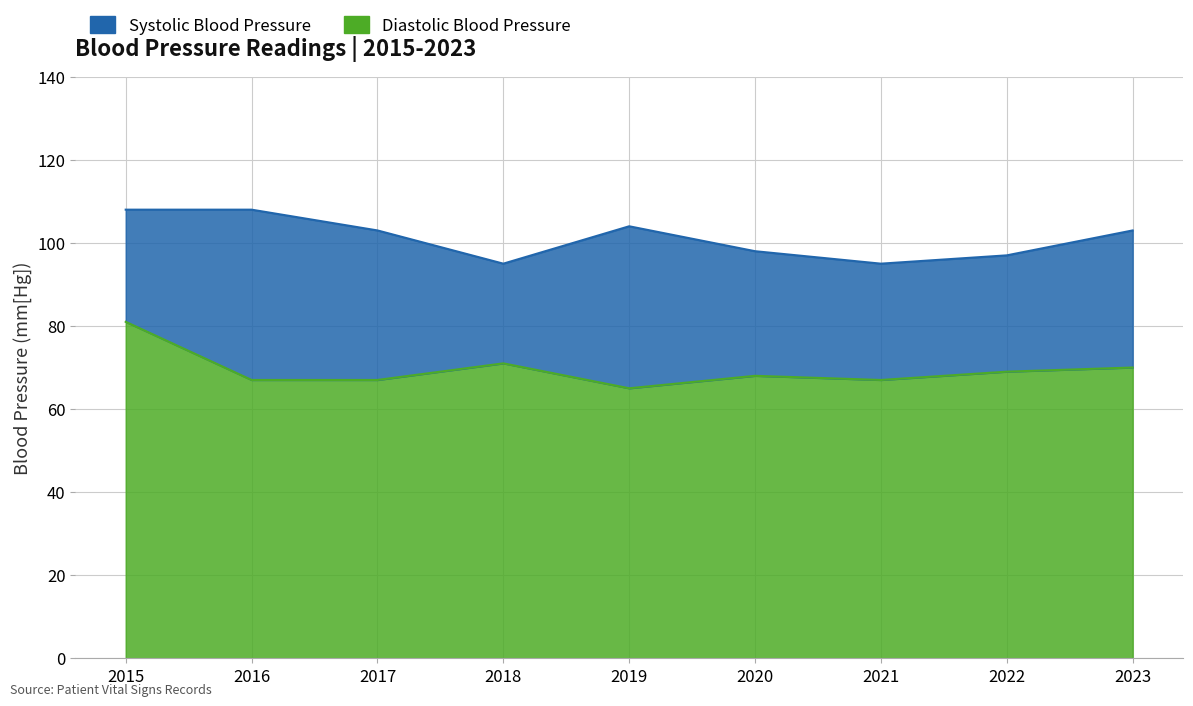

Which category has the lowest value across all series?

2019